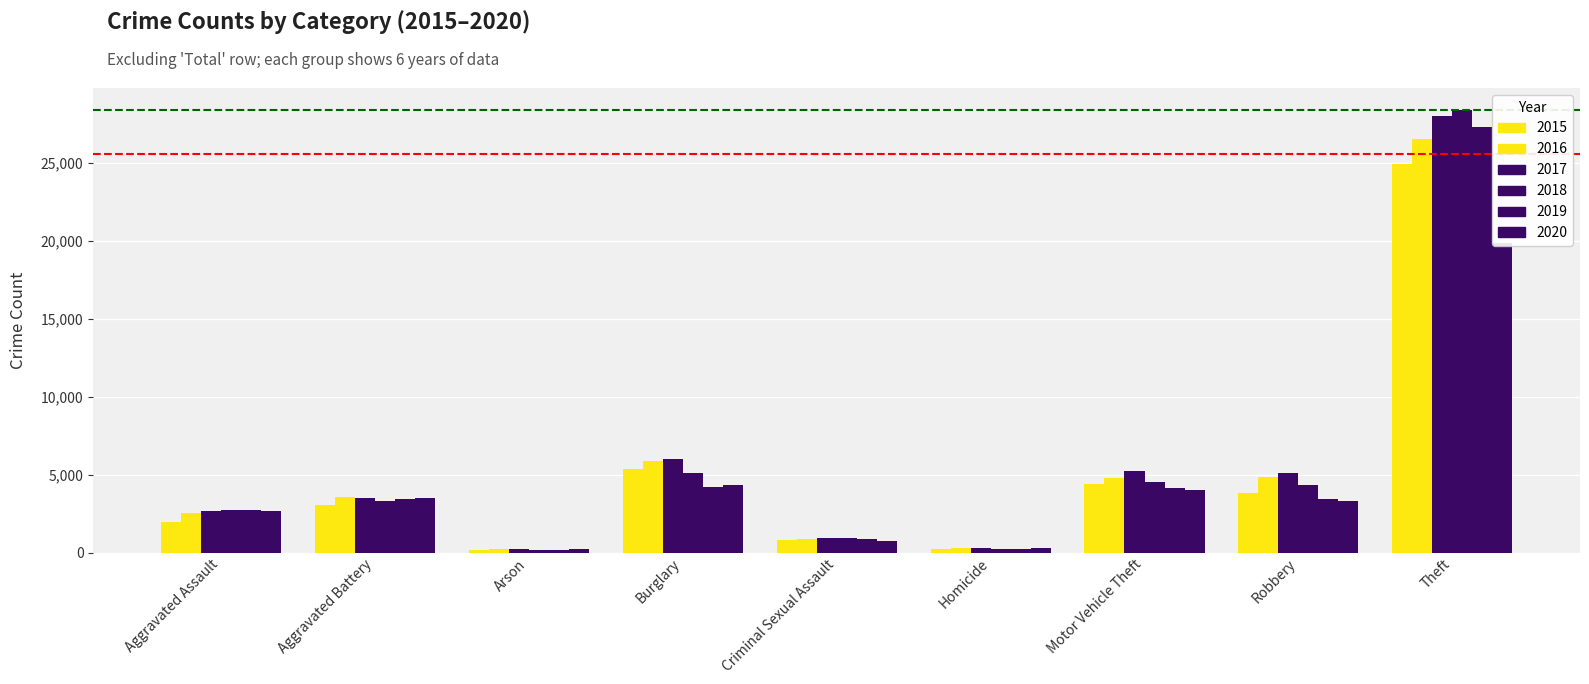

Which category has the lowest value across all series?

Arson